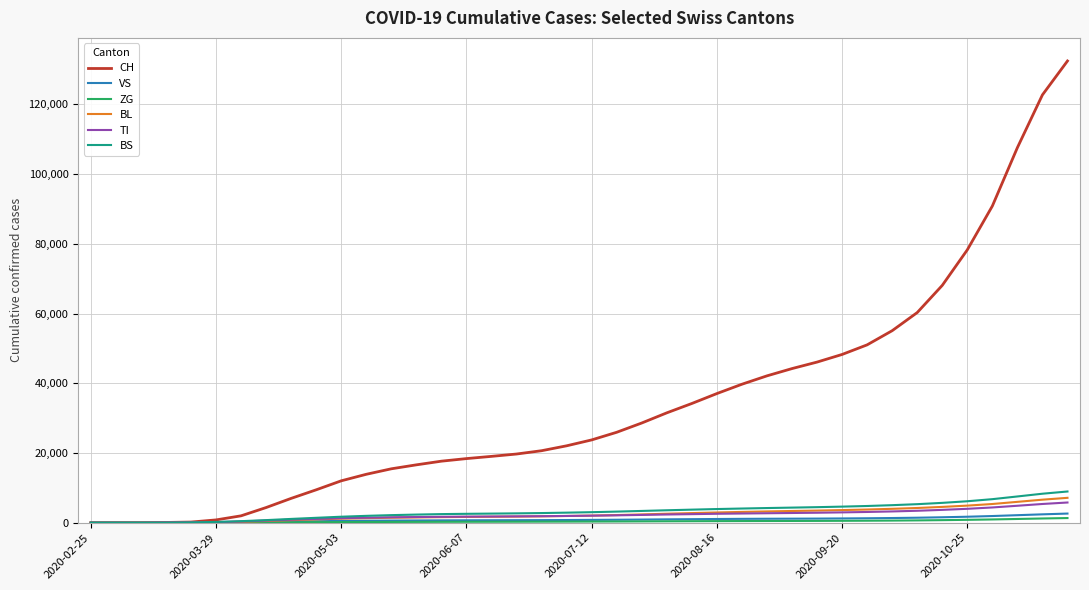

Which series has the largest range (max minus min)?

CH